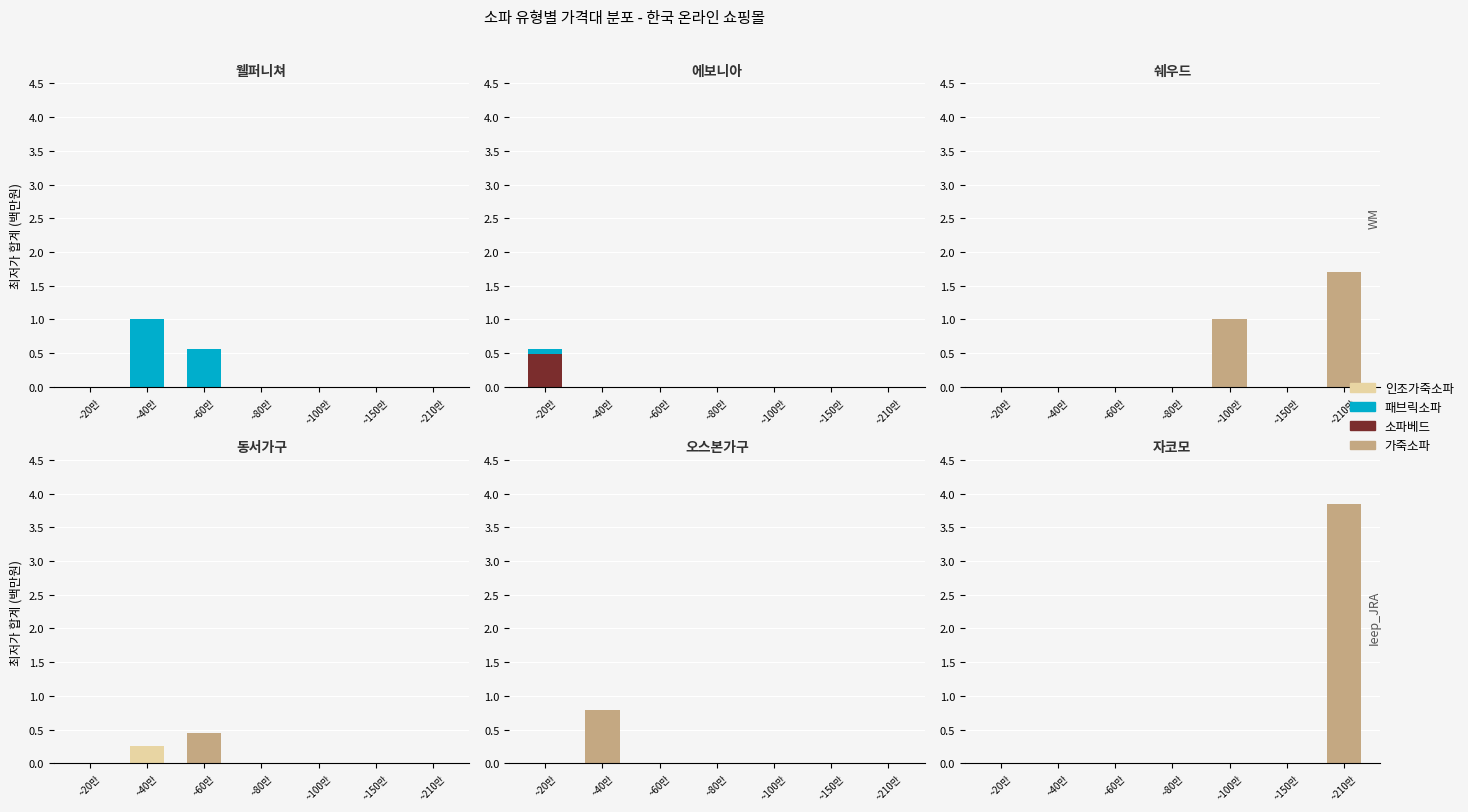

Which series has the widest spread of values?

가죽소파